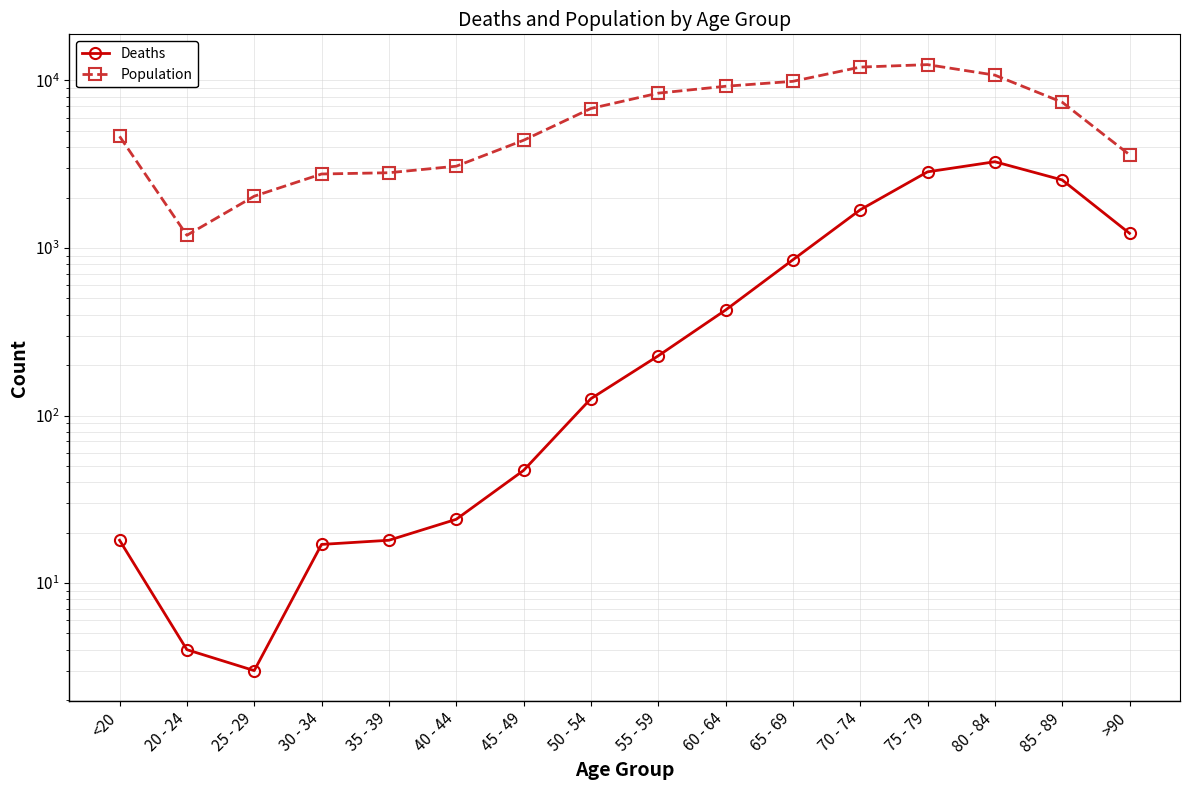

Is it true that Population equals 12434 at 75 - 79?

True